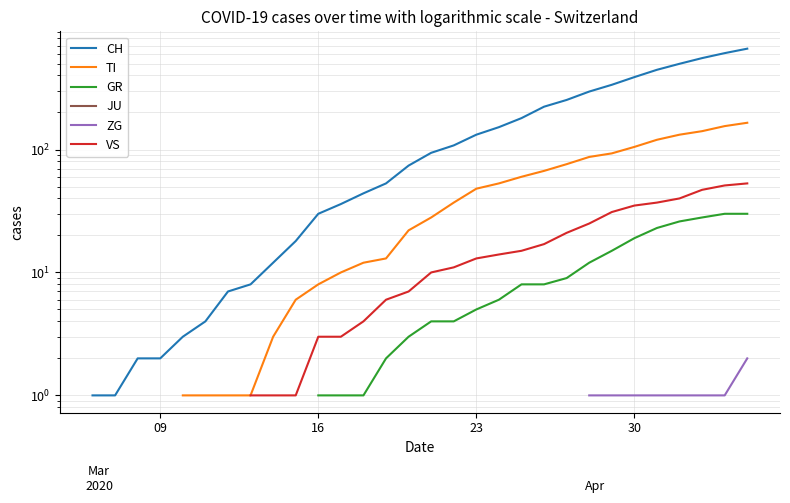

True or false: GR and VS intersect in this chart.

False